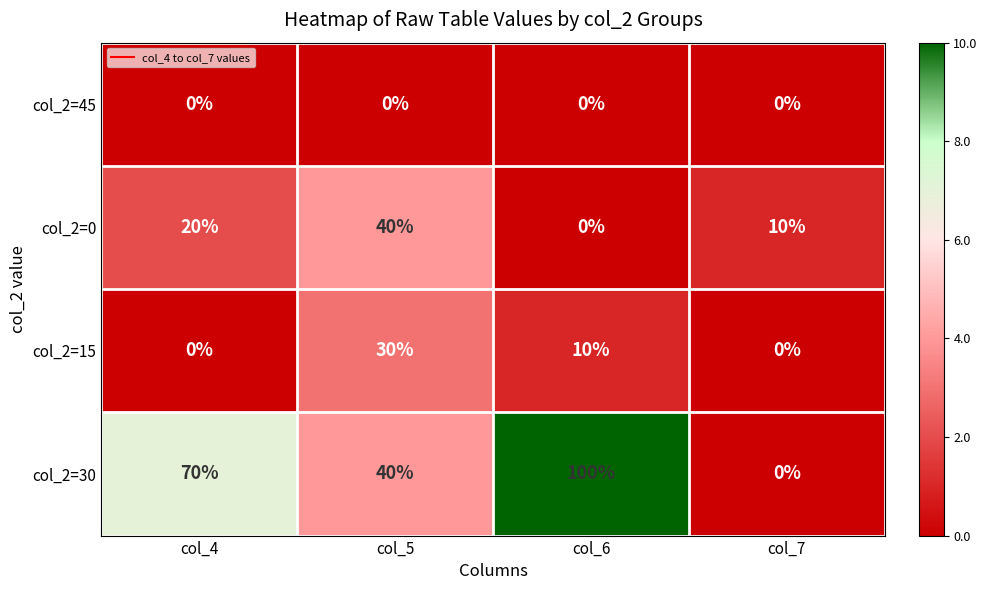

Which category has the highest value across all series?

col_6